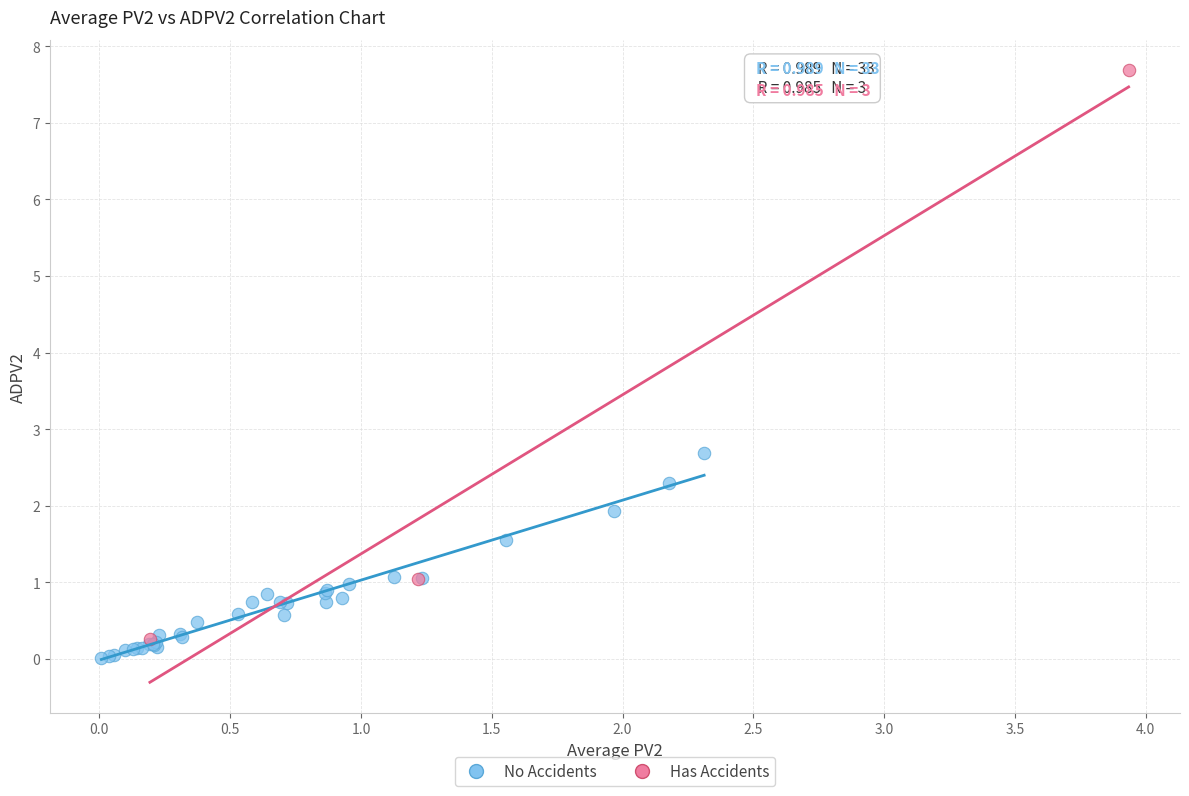

Which series reaches the maximum Y coordinate?

Has Accidents